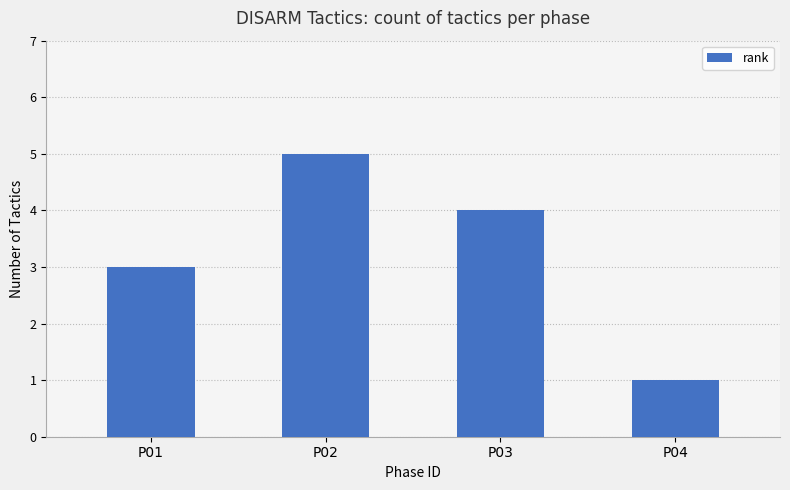

List the labels in order of value, largest first.

P02, P03, P01, P04